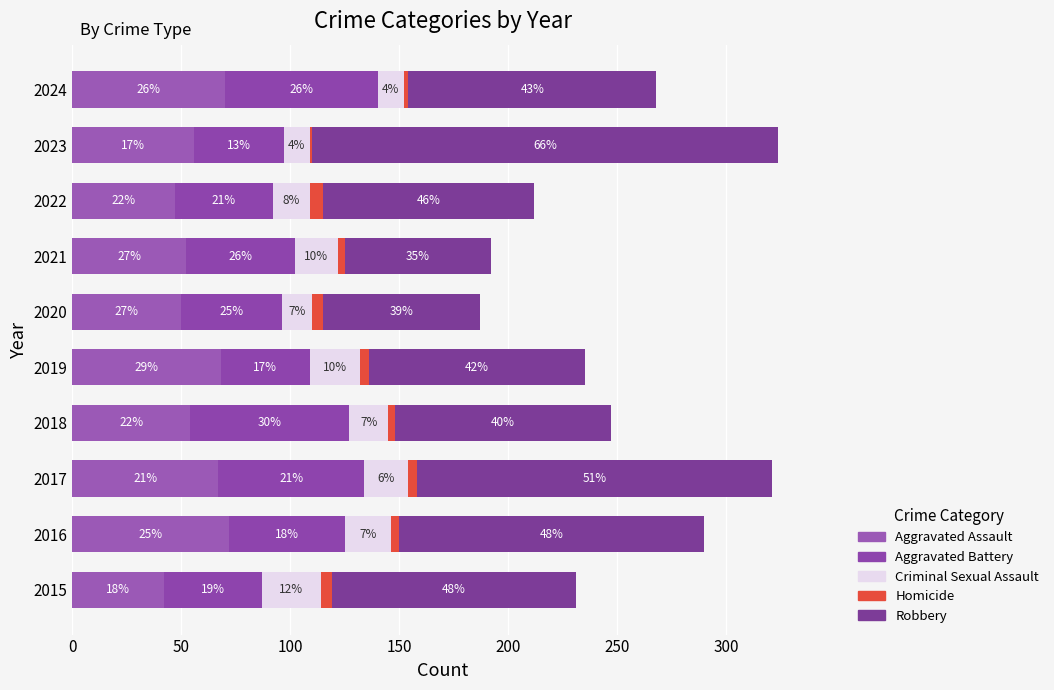

What position from the left is 8?

9